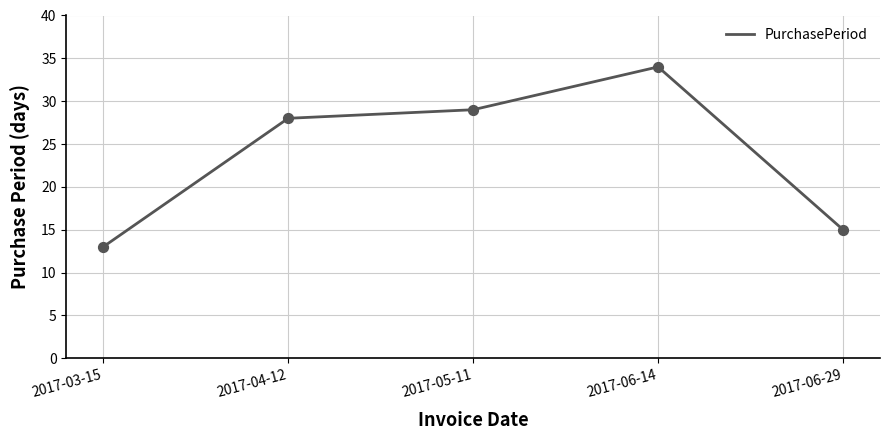

What is the change in value from 2017-04-12 to 2017-05-11?

+1